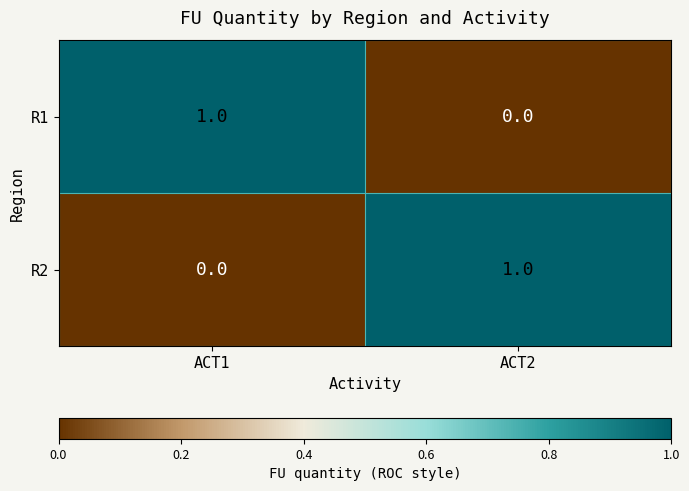

At which label is R2 closest to 0?

ACT1